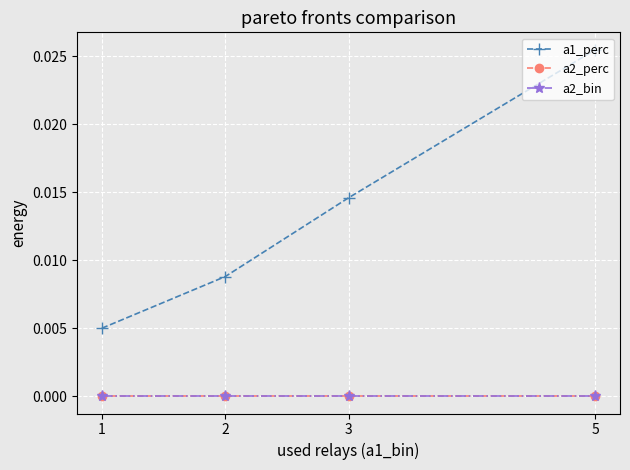

Does the chart have visible grid lines?

Yes